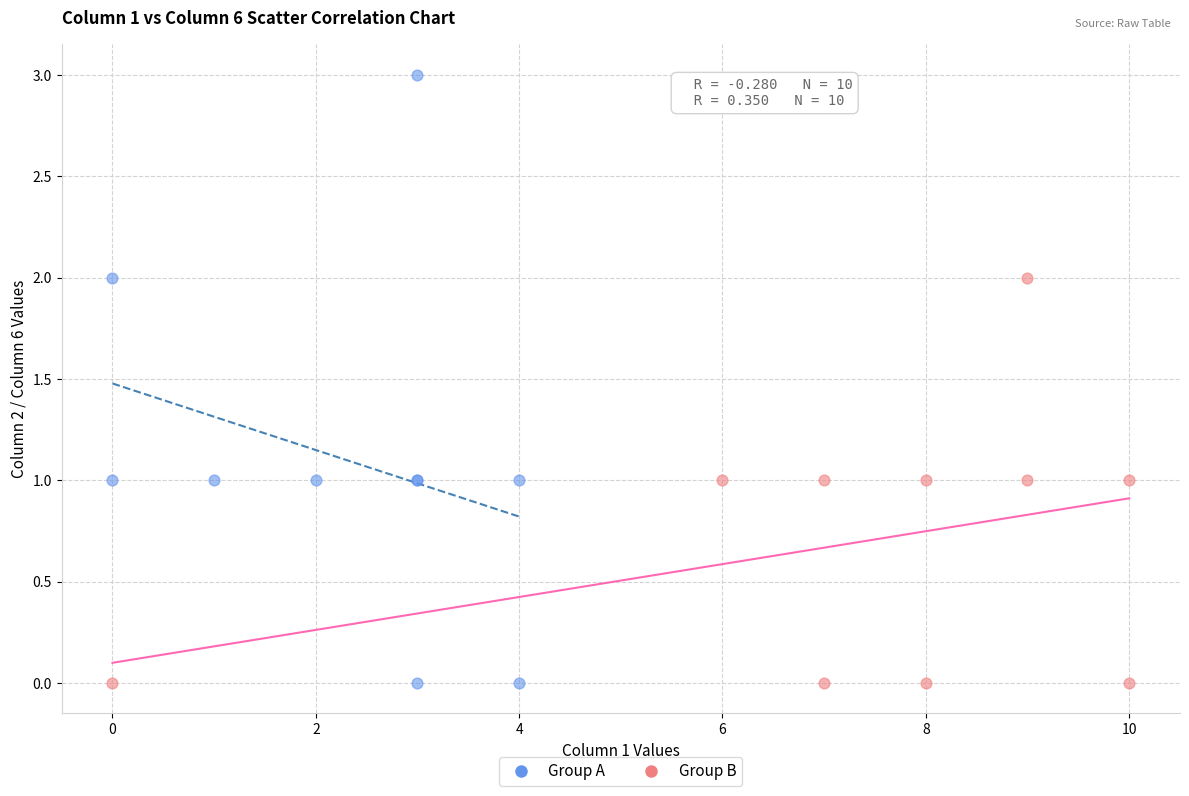

Which series contains the highest Y value?

Group A